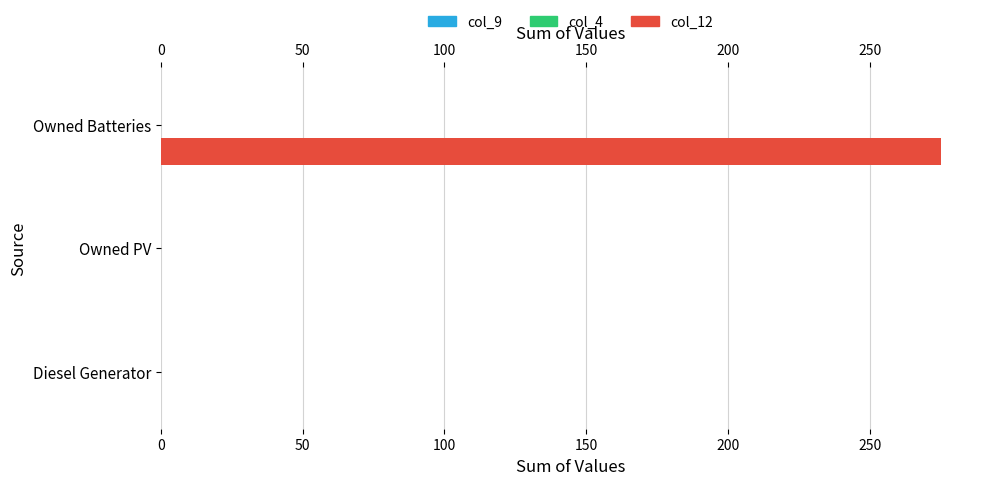

Rank the series by their maximum value, from highest to lowest.

col_12, col_9, col_4